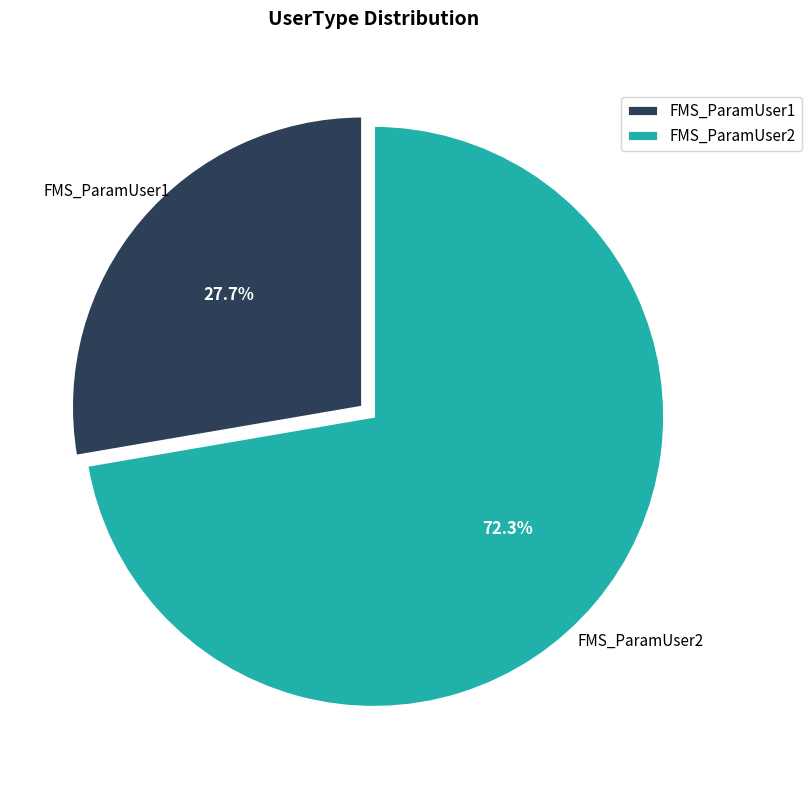

How many slices are in this pie chart?

2